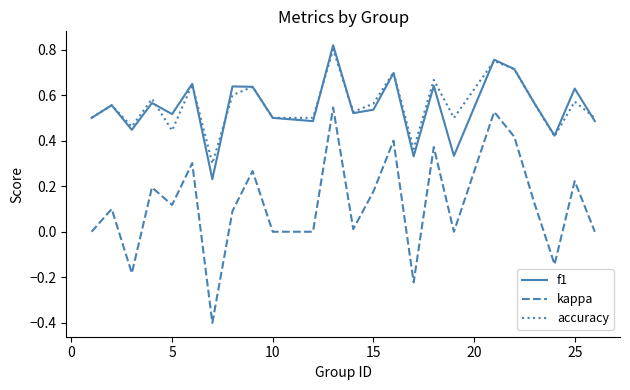

True or false: accuracy and kappa intersect in this chart.

False